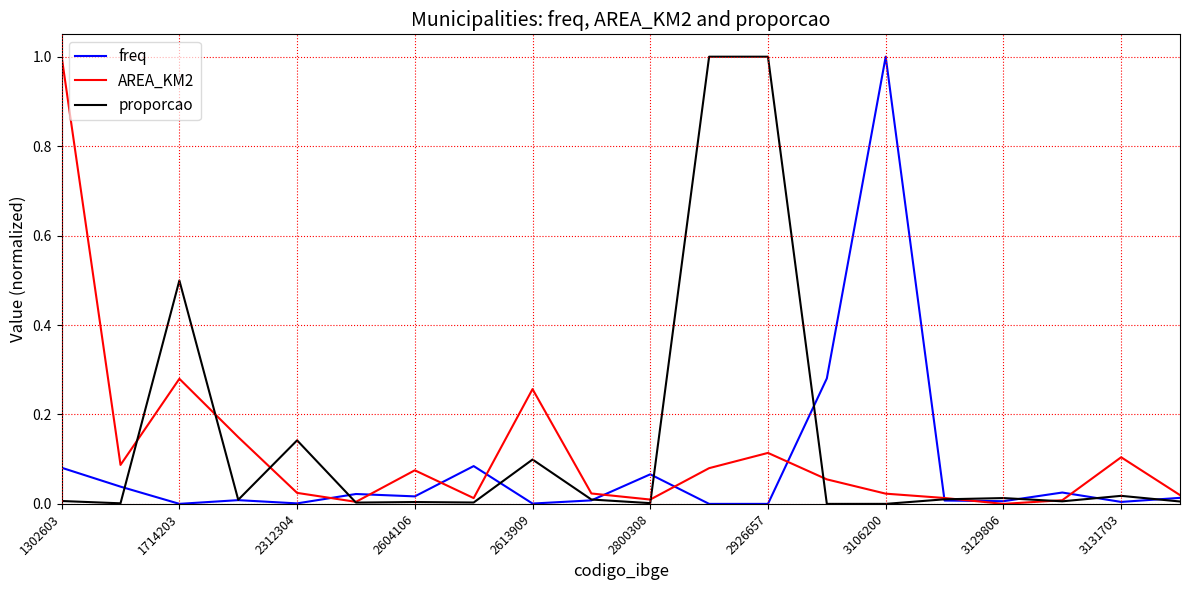

Which category has the lowest value across all series?

11